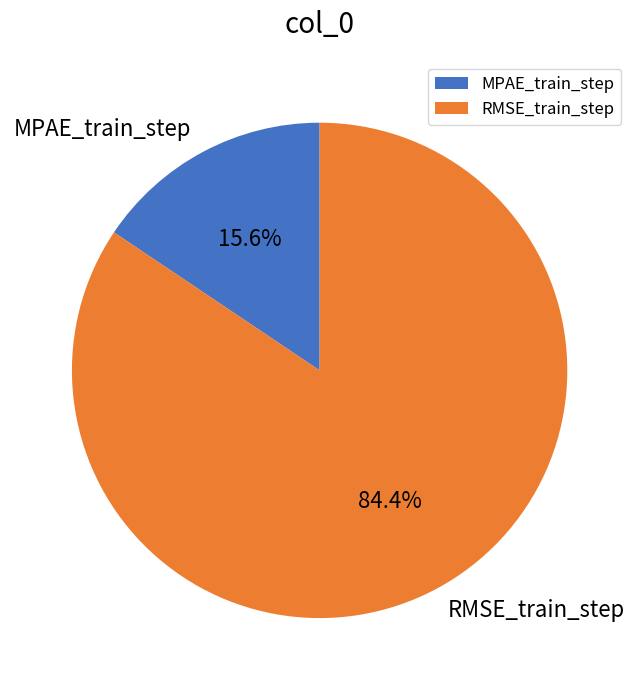

What is the majority slice?

RMSE_train_step